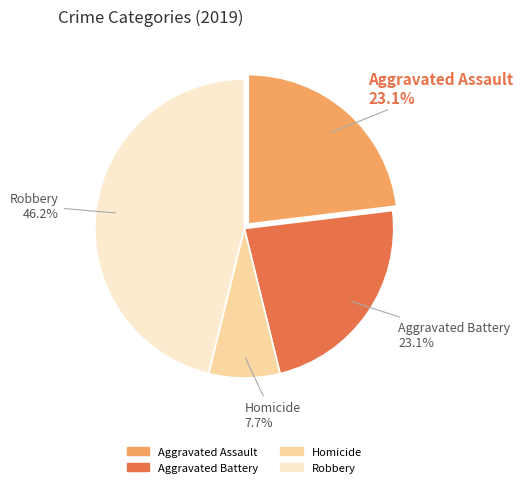

Does any single category account for the majority?

No